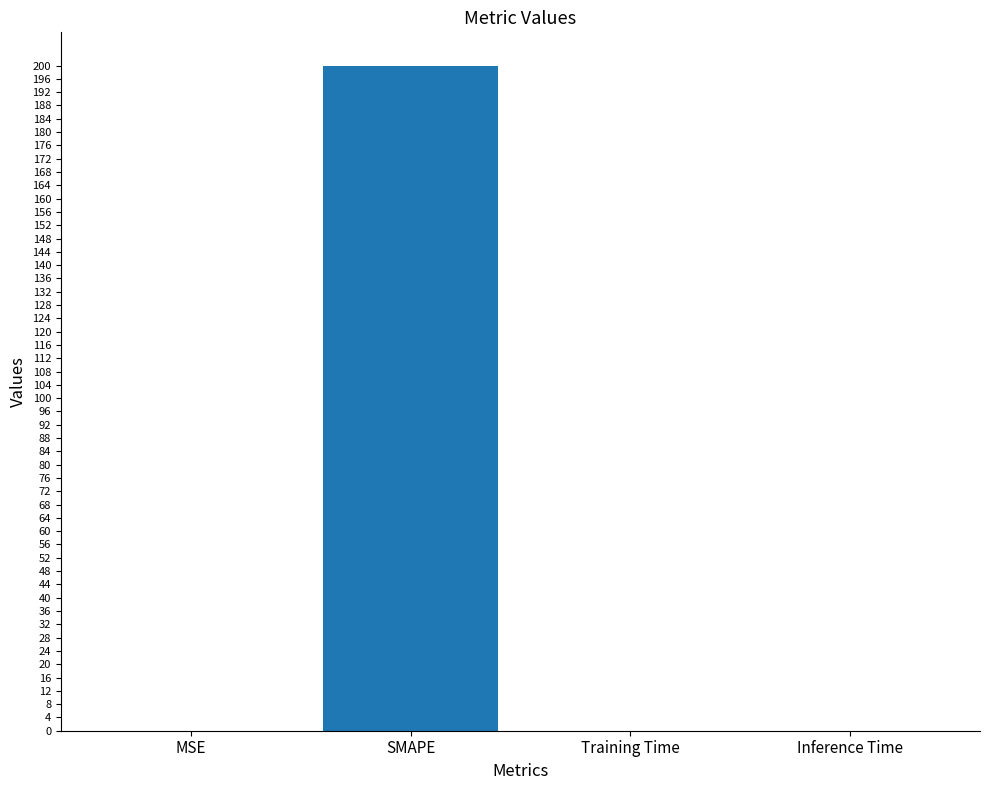

The value at SMAPE is 200.0. True or false?

True